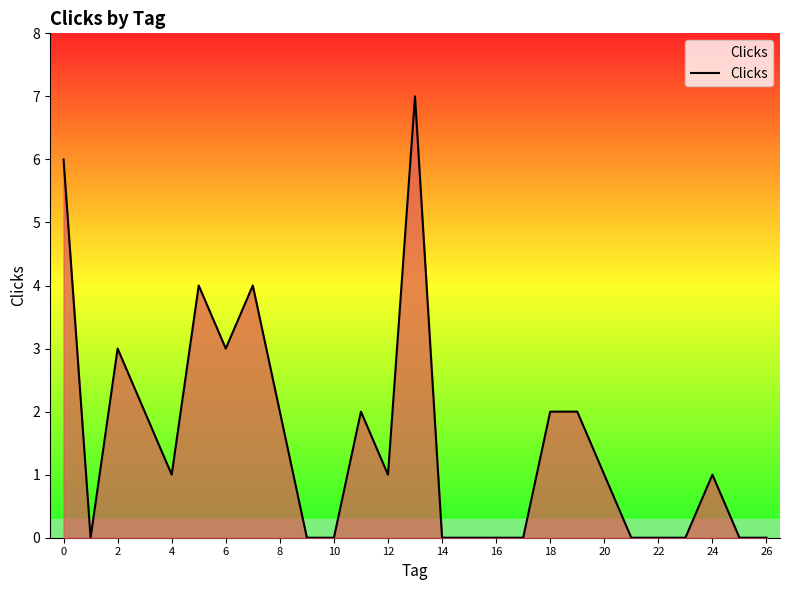

What is the maximum value shown in the chart?

7